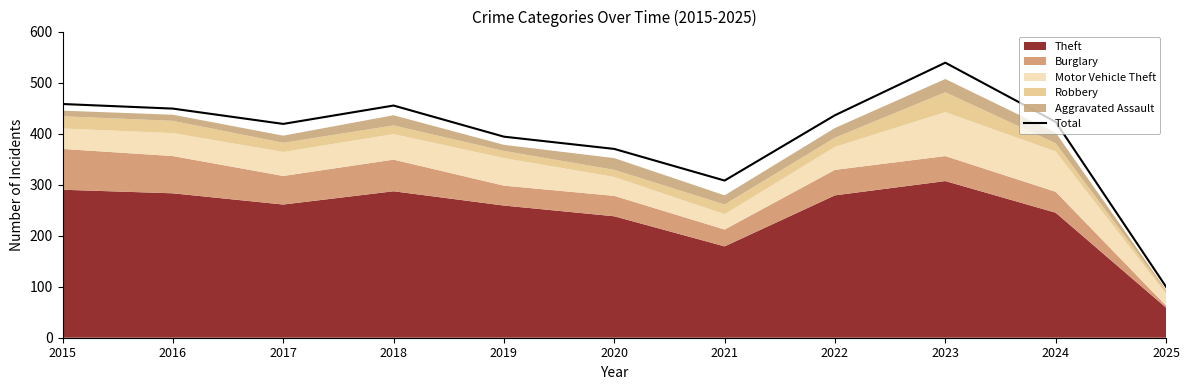

At which category does the chart reach its minimum across all series?

2025